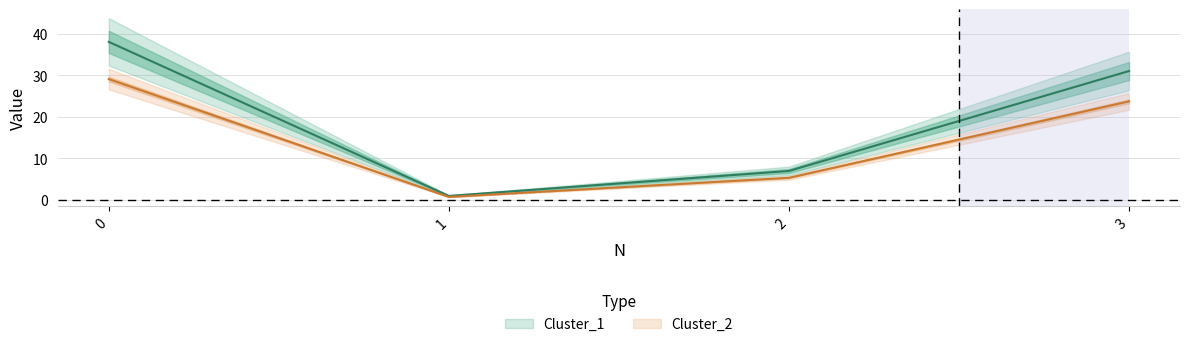

Does the chart display data point markers on the line(s)?

No